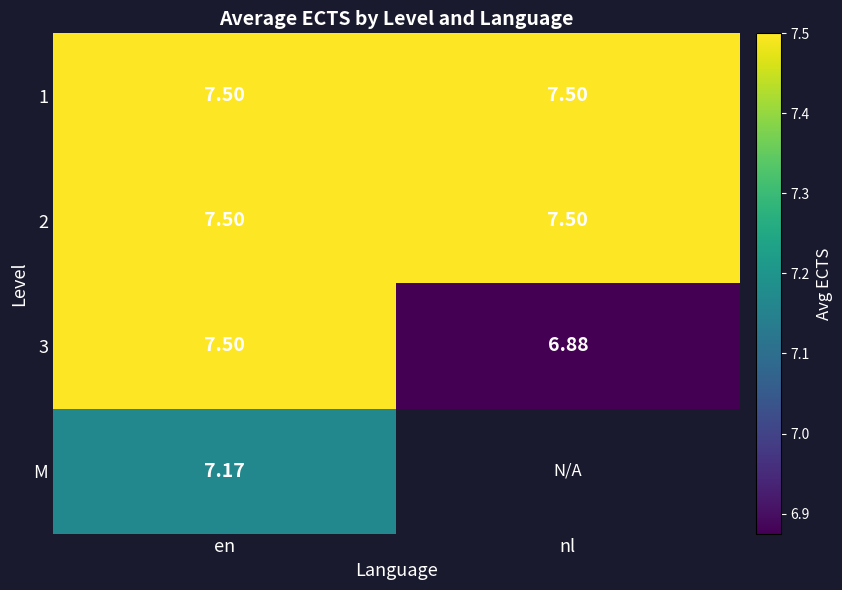

What is the lowest value of the 3 series?

6.9